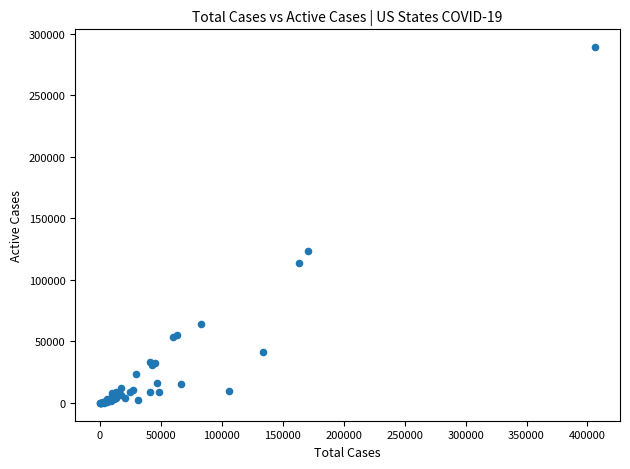

What Y value in the scatter plot is closest to 144481?

123677